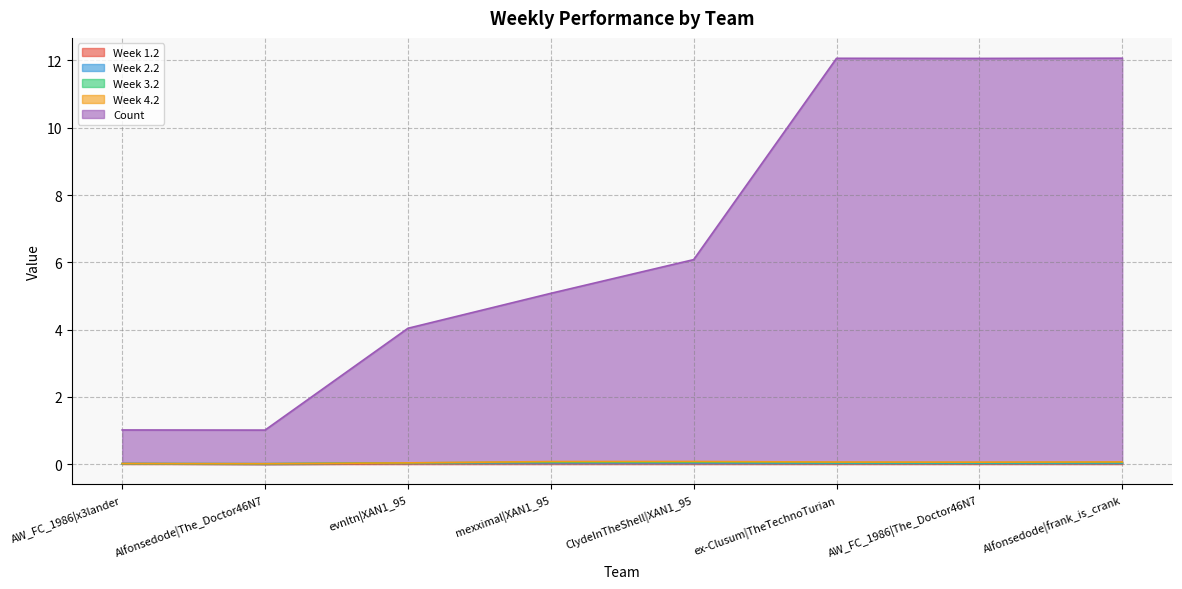

What is the difference between the maximum and minimum values in the Count series?

11.0